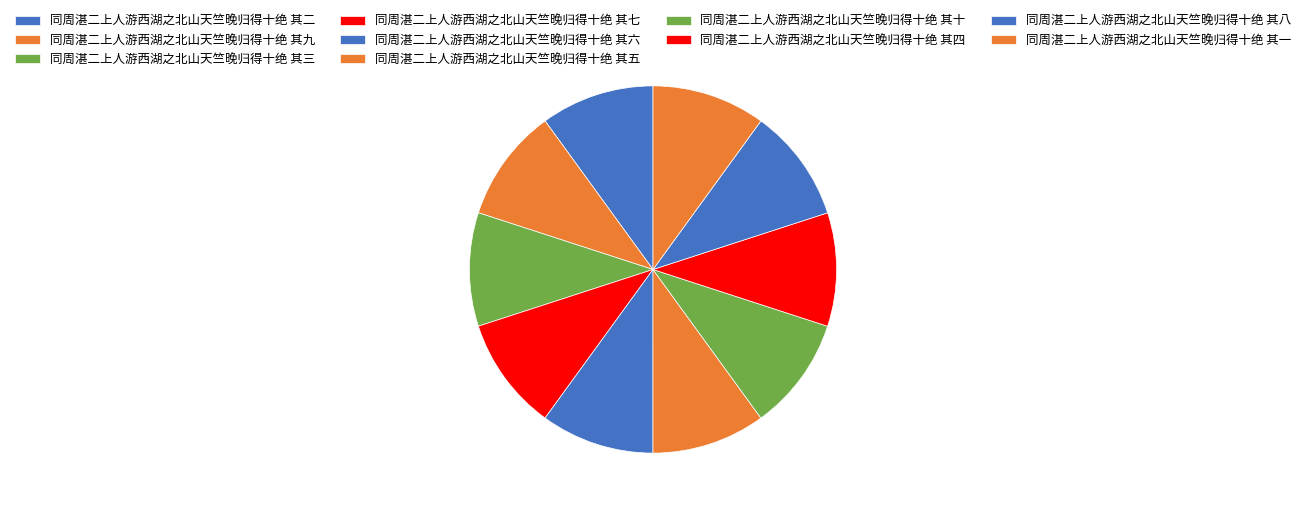

How many slices are in this pie chart?

10